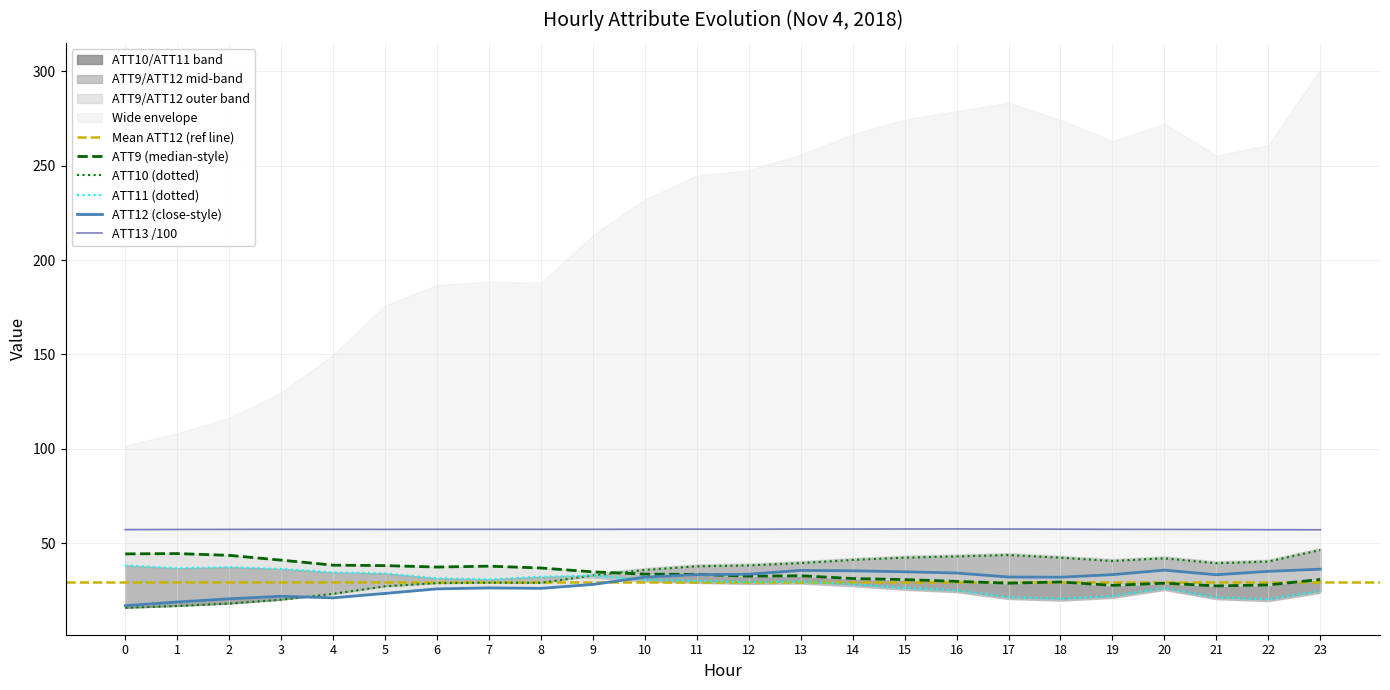

What are all the series names shown in the legend?

ATT9, ATT10, ATT11, ATT12, ATT13